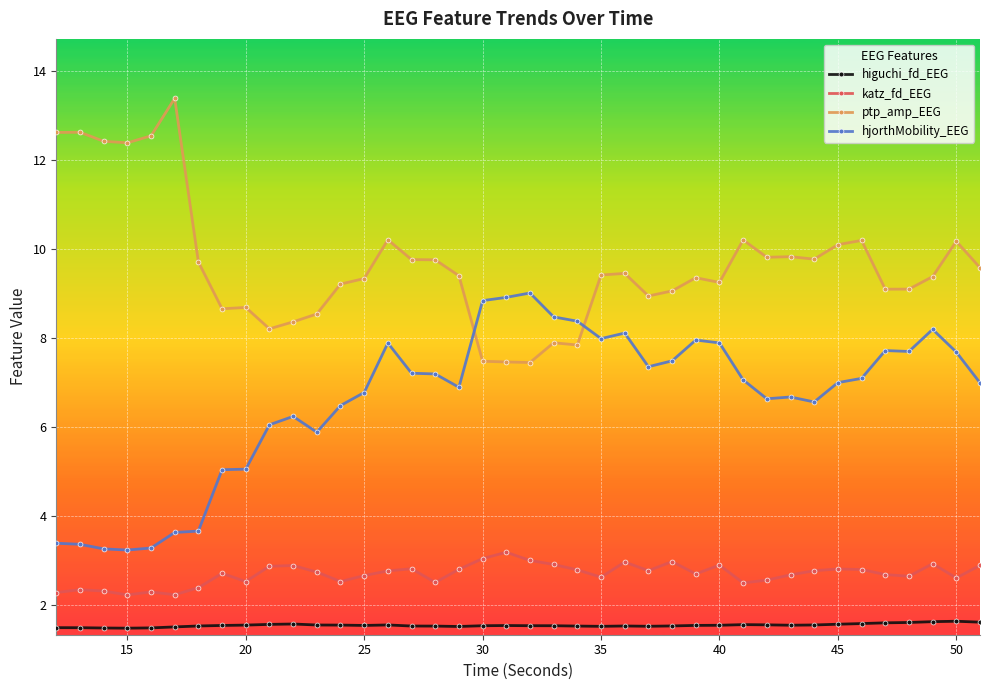

What is the value of the hjorthMobility_EEG point at the 3rd from the left?

3.3